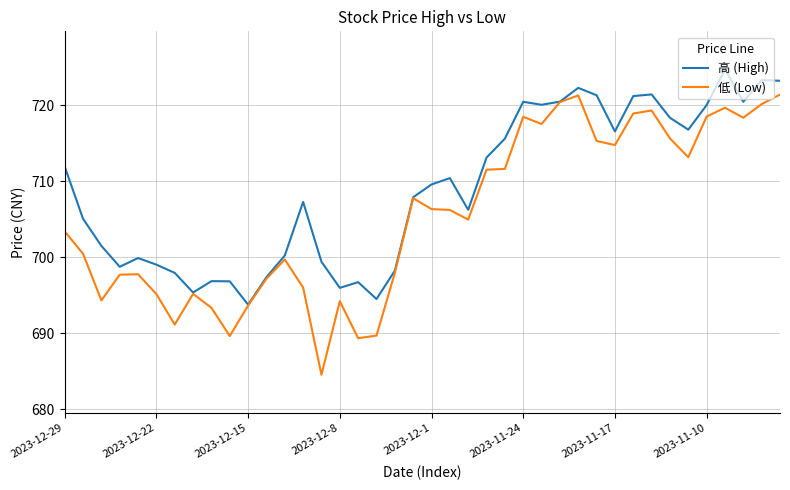

Which series has the widest spread of values?

低 (Low)